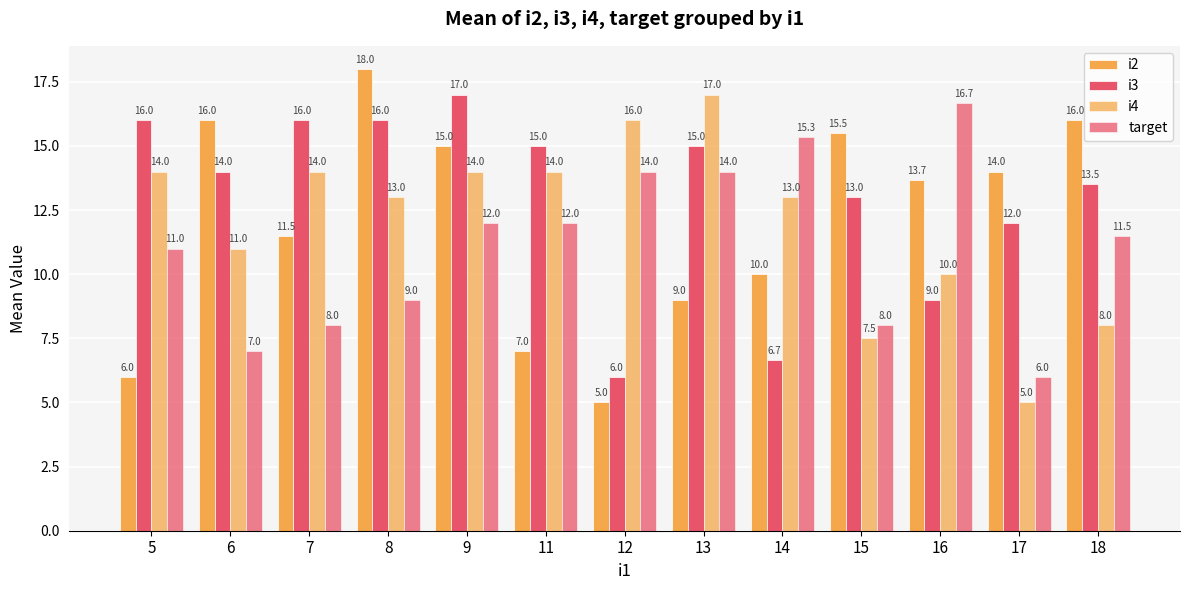

At which label does i4 first exceed 13?

5